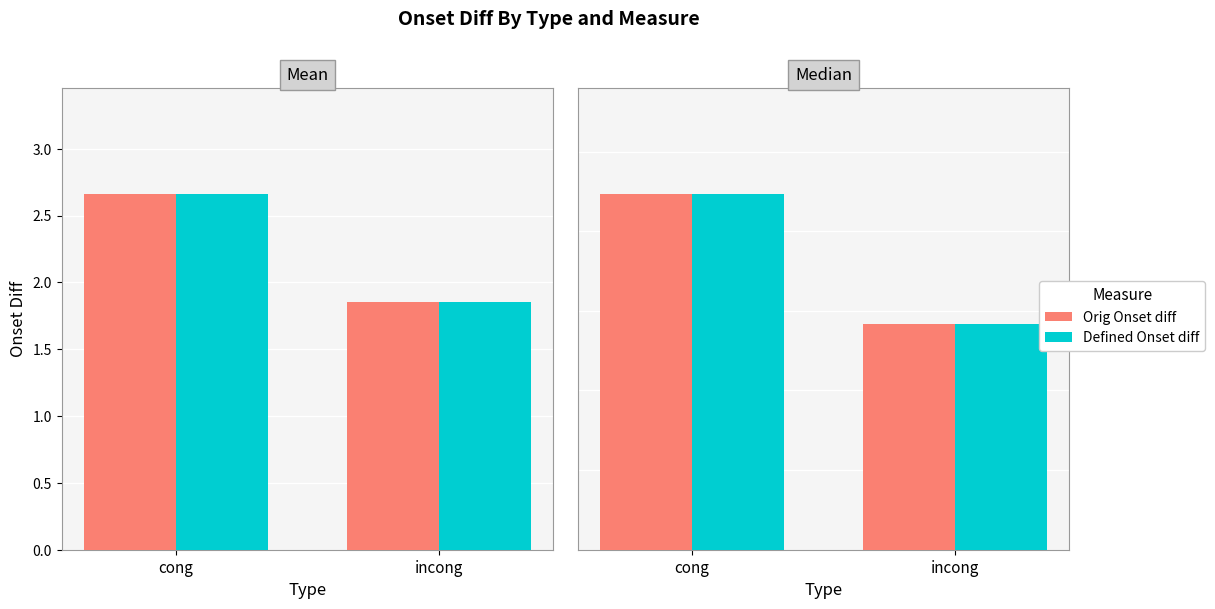

Is it true that Orig Onset diff equals 2.2 at cong?

True